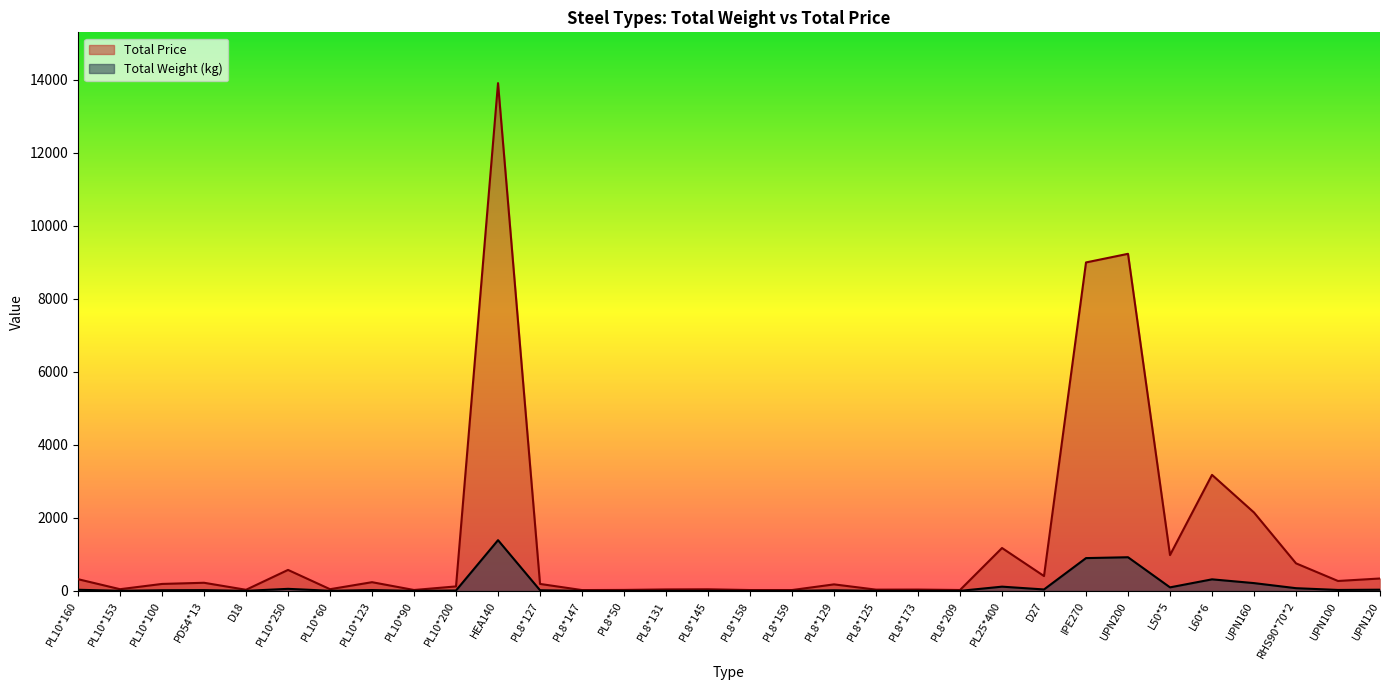

Rank the series by their maximum value, from highest to lowest.

Total Price, Total Weight (kg)